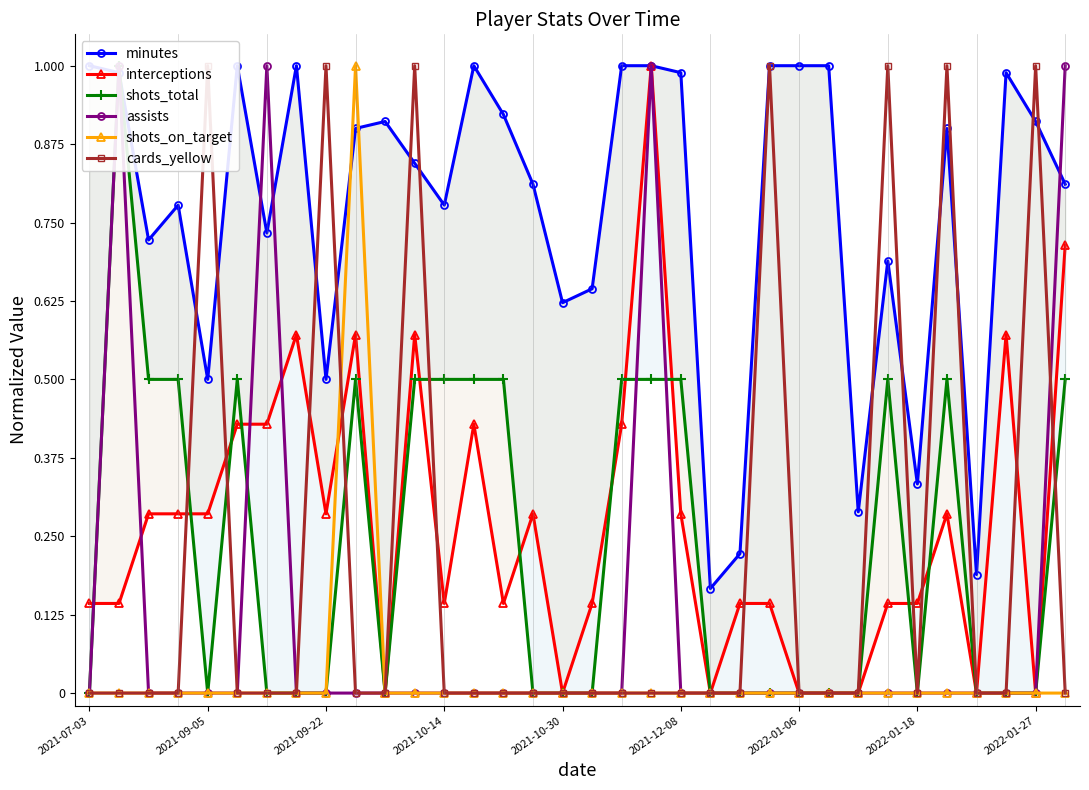

Which series has the largest range (max minus min)?

interceptions